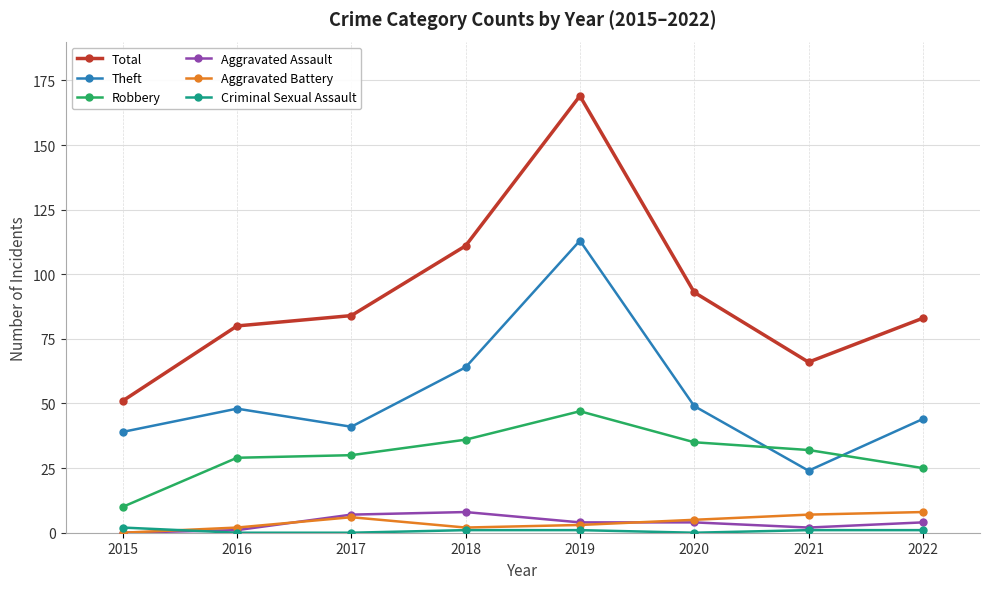

What is the total value across all series at 2020?

186